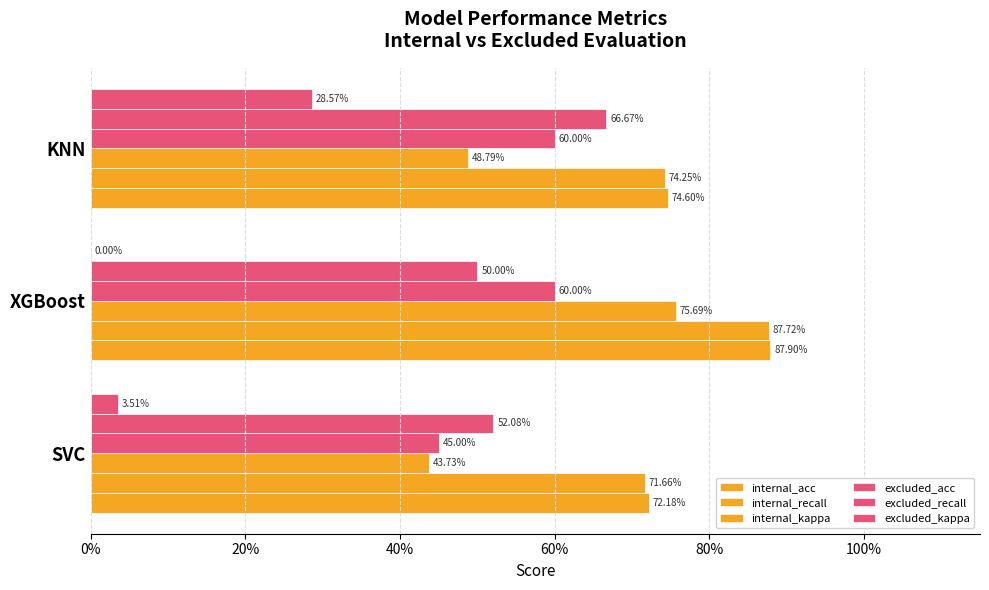

What are all the series names shown in the legend?

internal_acc, internal_recall, internal_kappa, excluded_acc, excluded_recall, excluded_kappa